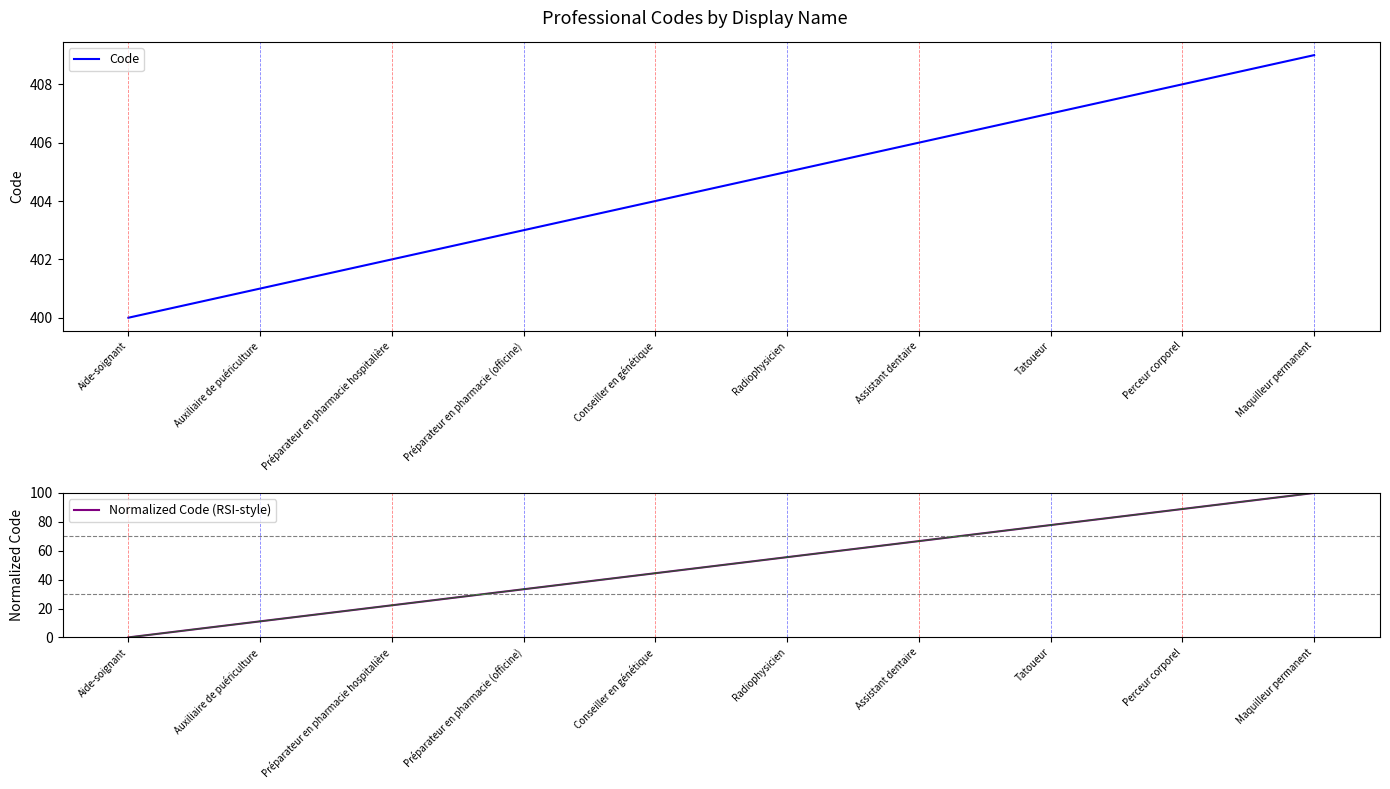

The value of Code at Assistant dentaire is 406.0. True or false?

True